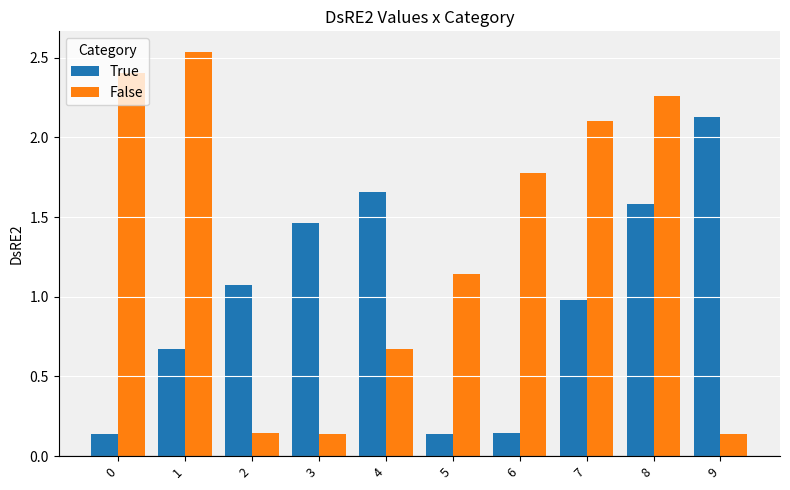

Where is True nearest to the value 1?

7